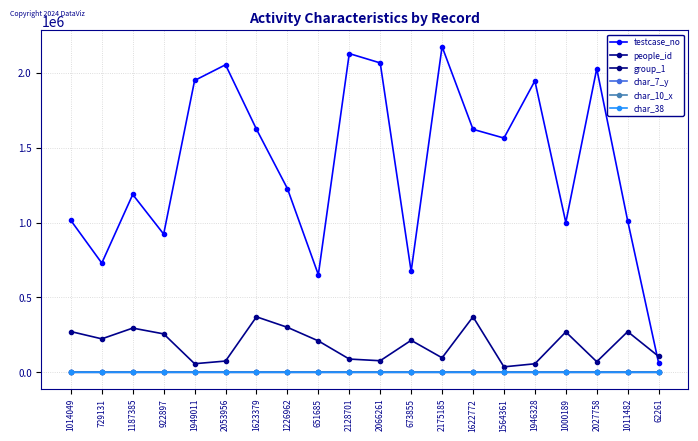

What is the difference between the maximum and minimum values in the char_10_x series?

9